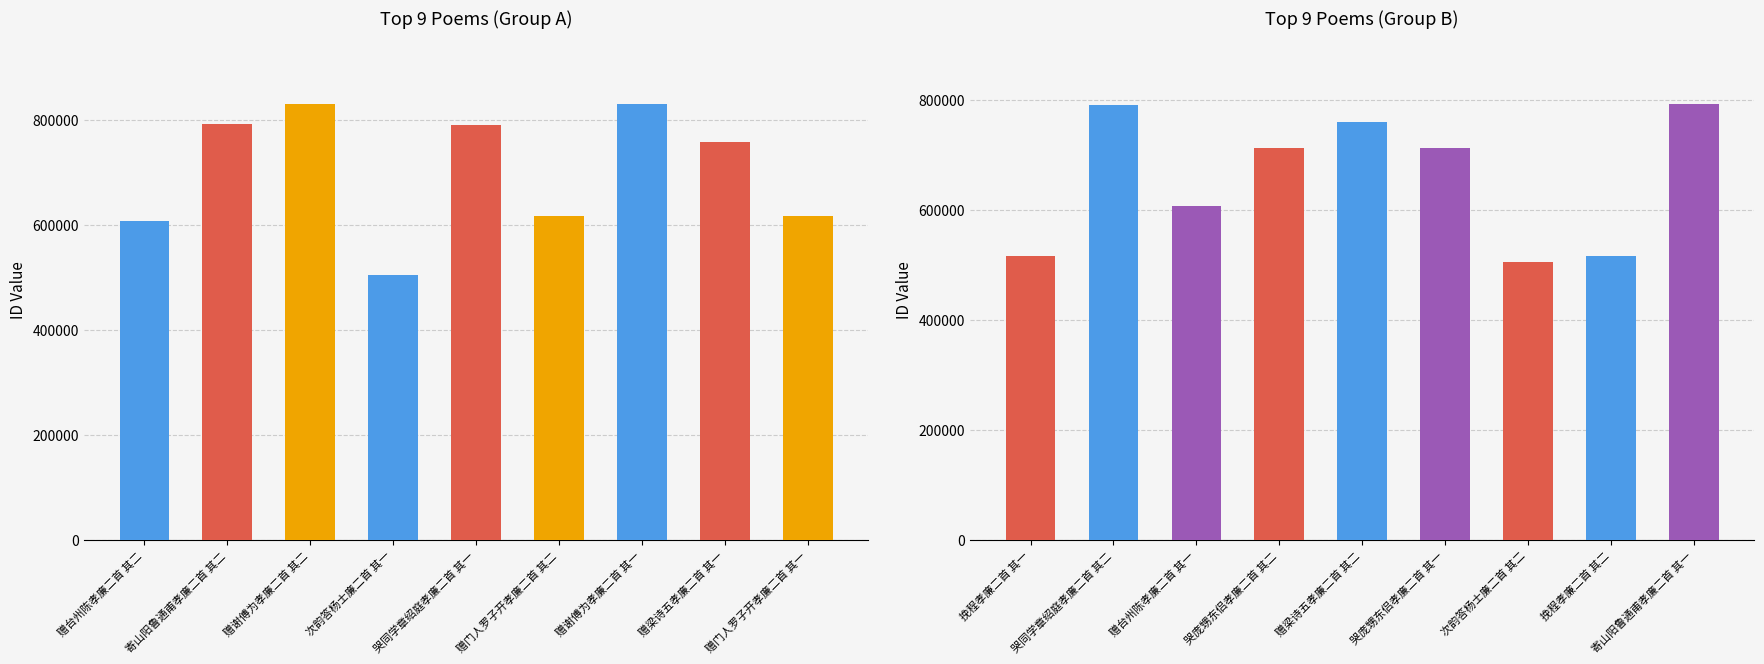

What is the minimum value shown in the chart?

505054